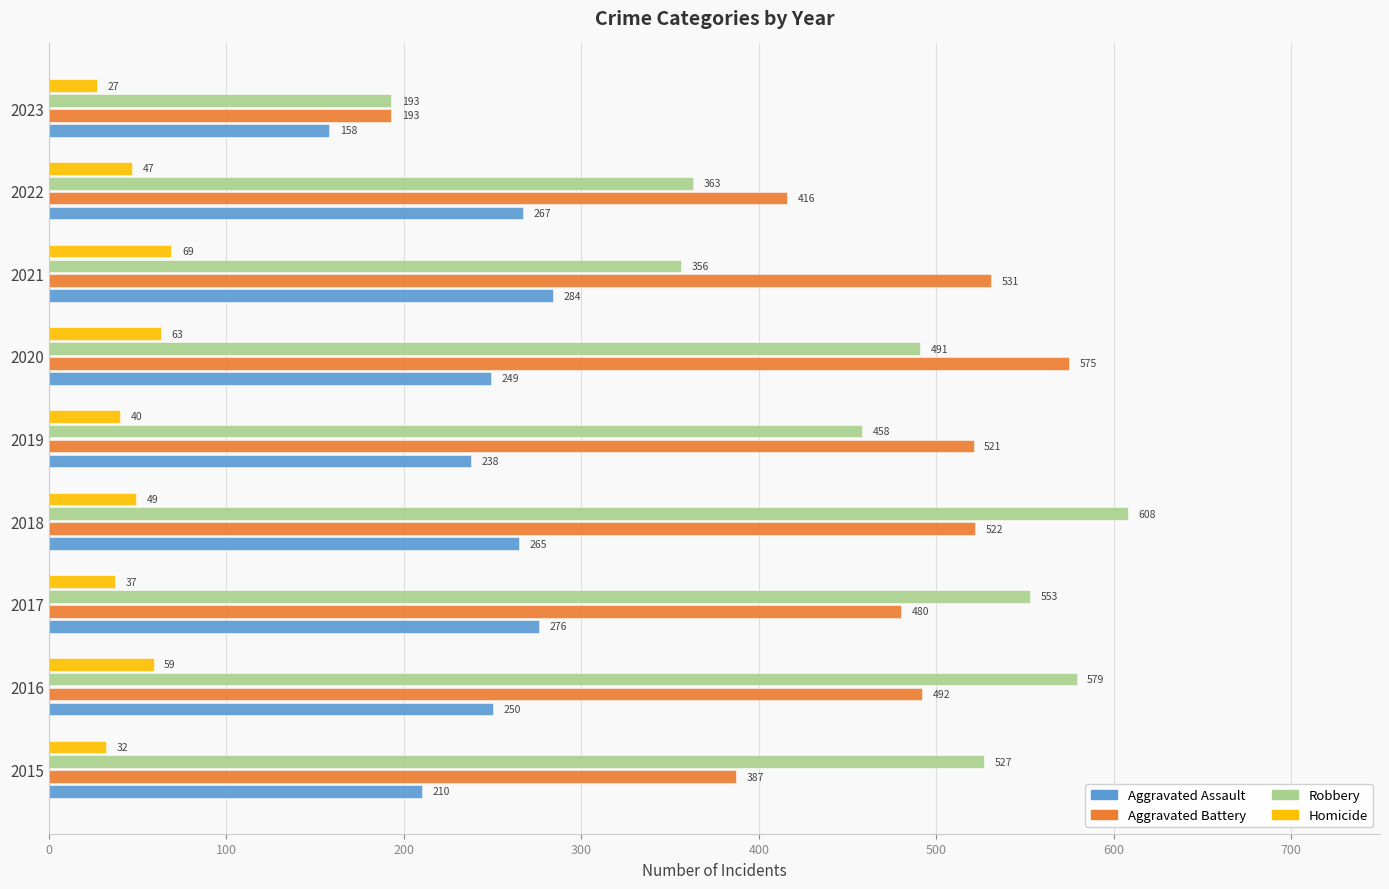

Which series has the largest range (max minus min)?

Robbery